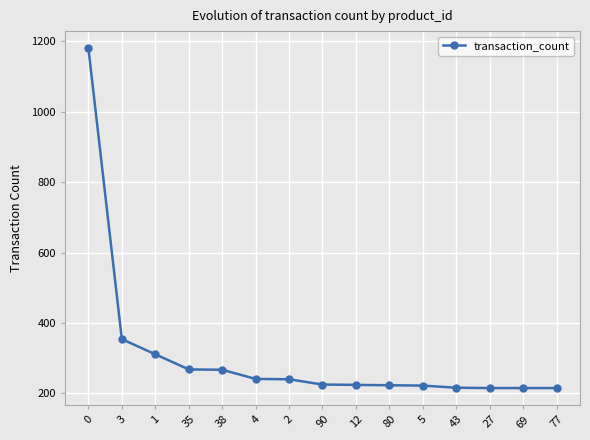

What is the sum of all values?

4617